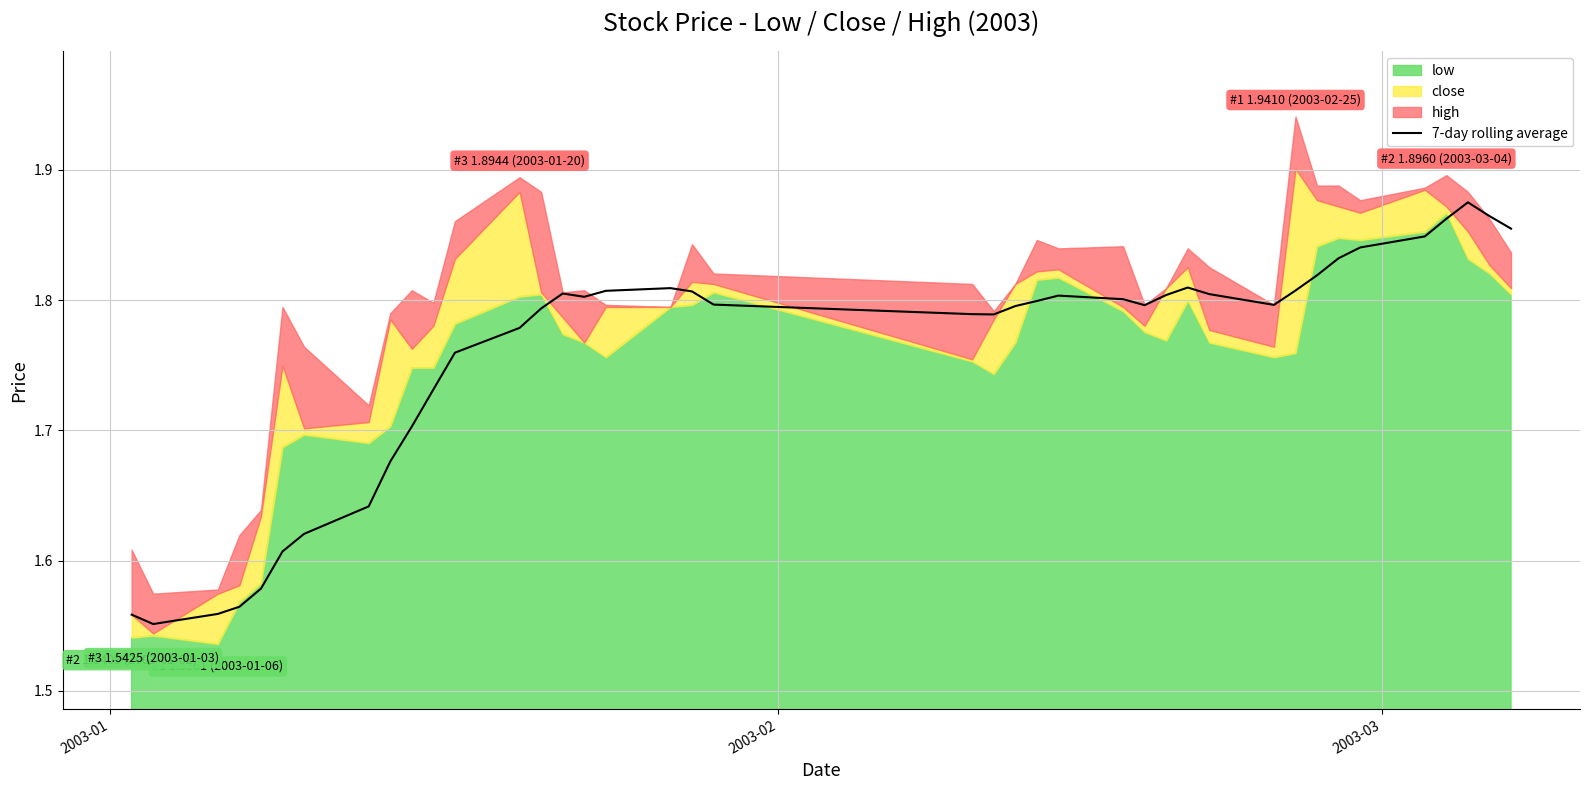

What is the value of the 27th point from the left?

1.8